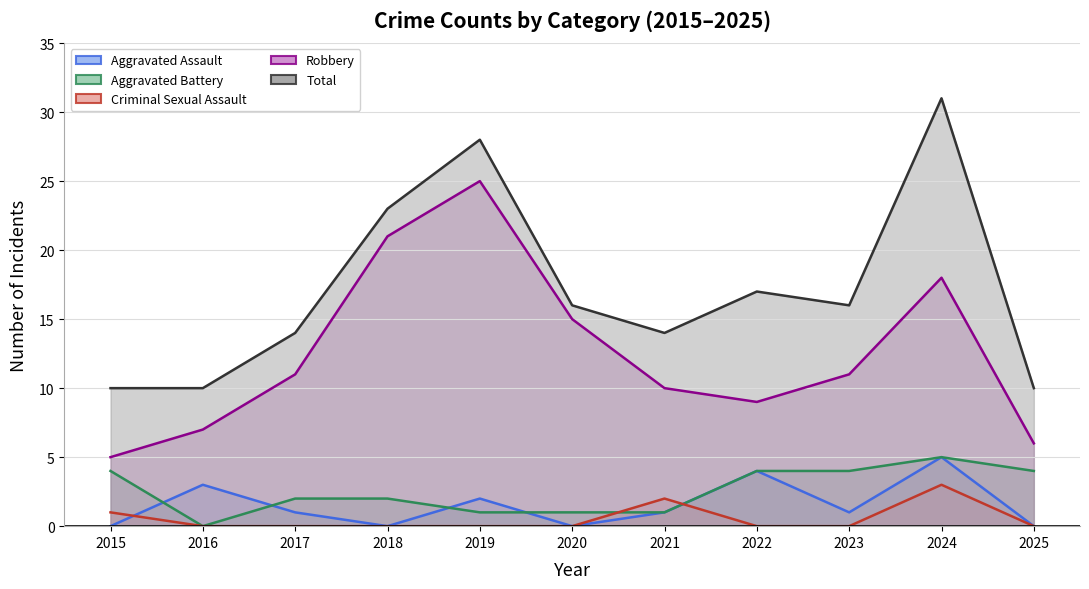

Reading right to left, transcribe all the data shown in this chart.

Aggravated Assault: 0	5	1	4	1	0	2	0	1	3	0
Aggravated Battery: 4	5	4	4	1	1	1	2	2	0	4
Criminal Sexual Assault: 0	3	0	0	2	0	0	0	0	0	1
Robbery: 6	18	11	9	10	15	25	21	11	7	5
Total: 10	31	16	17	14	16	28	23	14	10	10